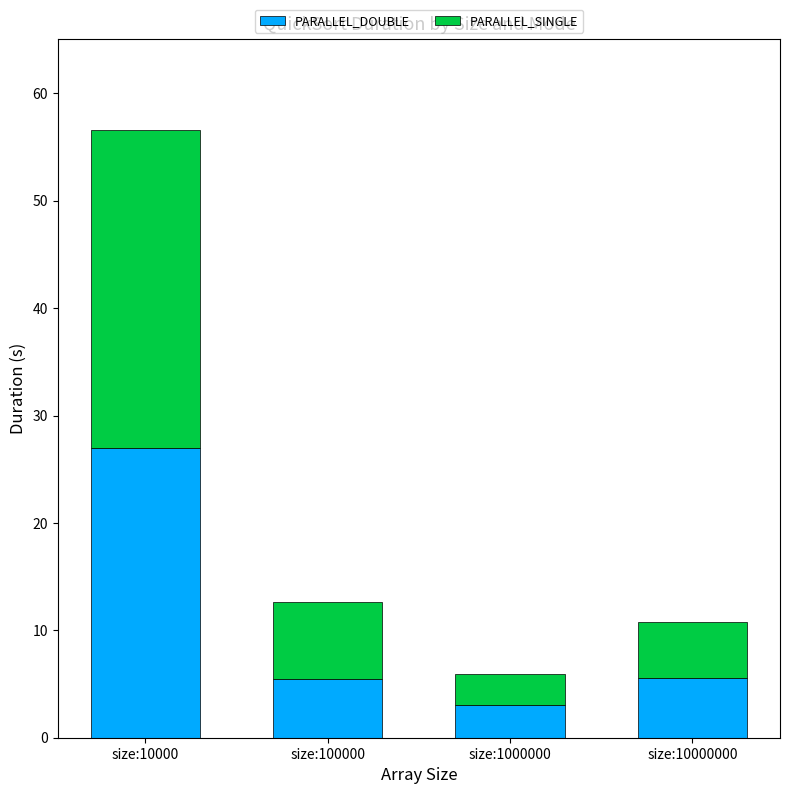

What is the total value across all series at size:10000?

56.6